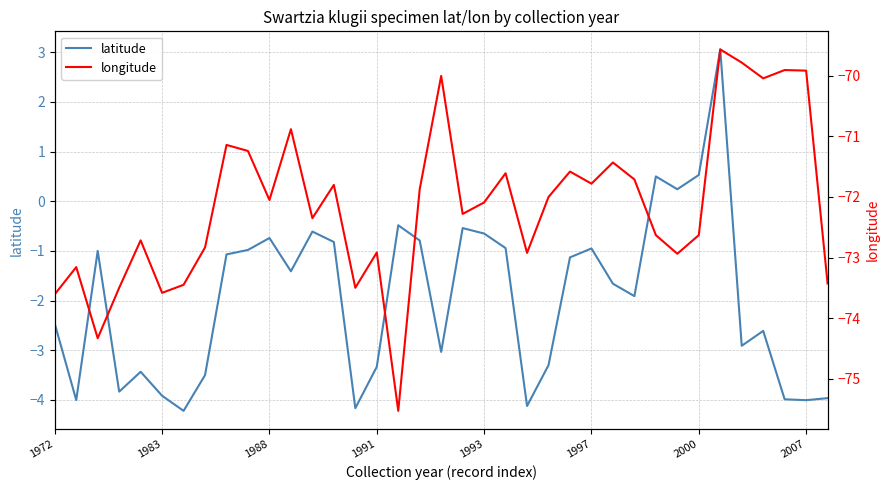

How many data points does each series have?

37